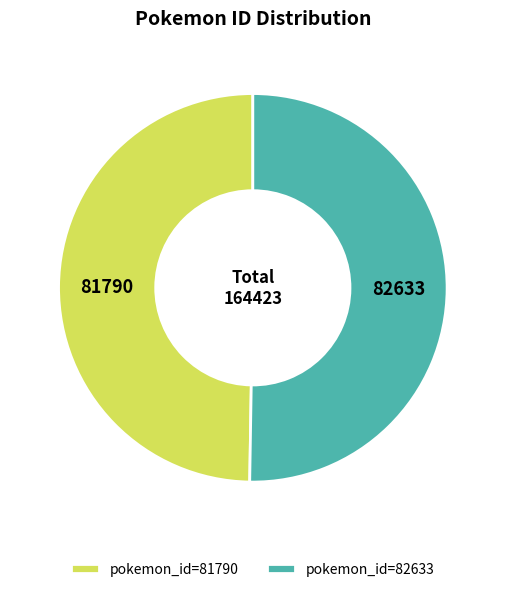

True or false: pokemon_id=82633 accounts for 50% of the total.

True